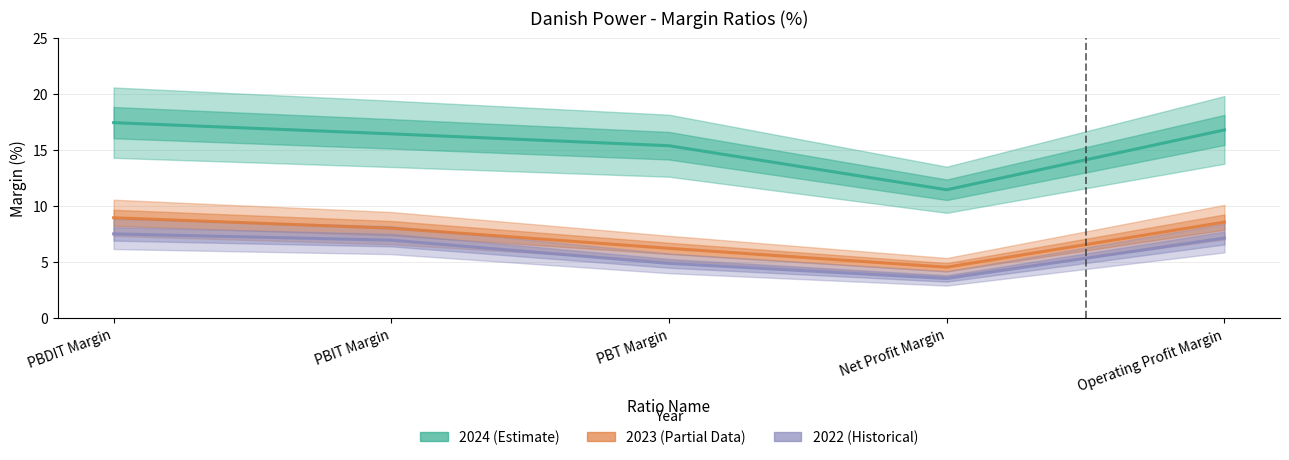

Does the chart display data point markers on the line(s)?

No